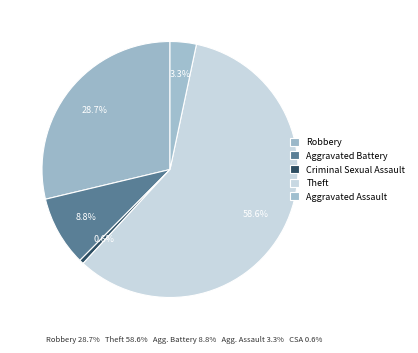

Is Theft the majority of the pie?

Yes